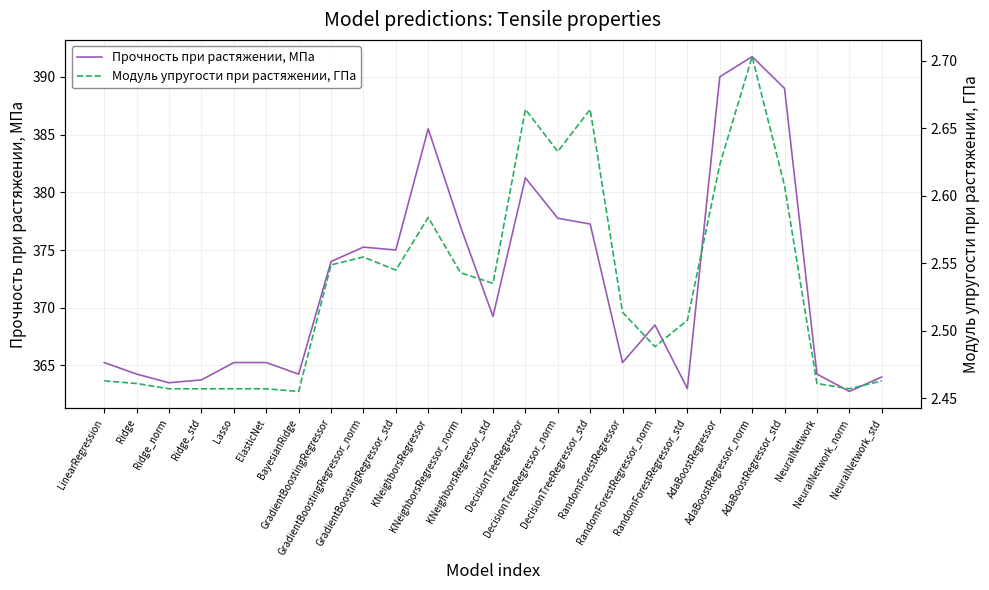

True or false: Модуль упругости при растяжении, ГПа and Прочность при растяжении, МПа intersect in this chart.

False